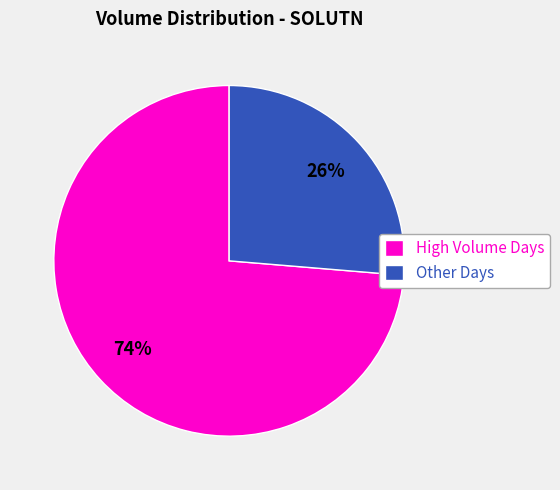

To the nearest percent, what is the average slice percentage?

50%